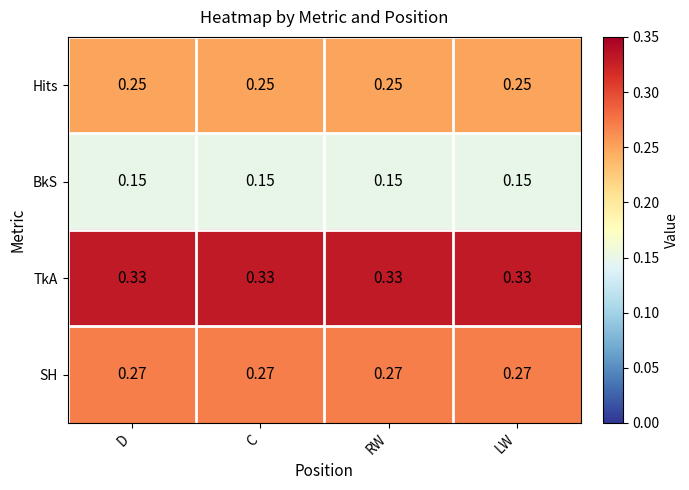

Which series has the largest total across all categories?

TkA